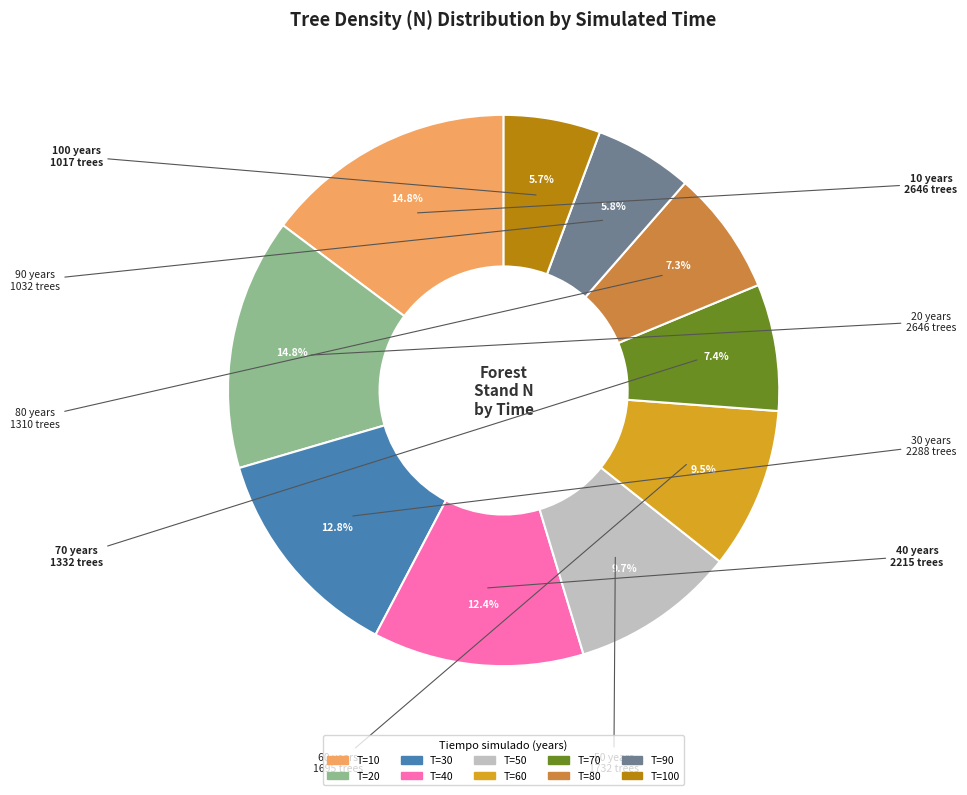

Does any single category account for the majority?

No